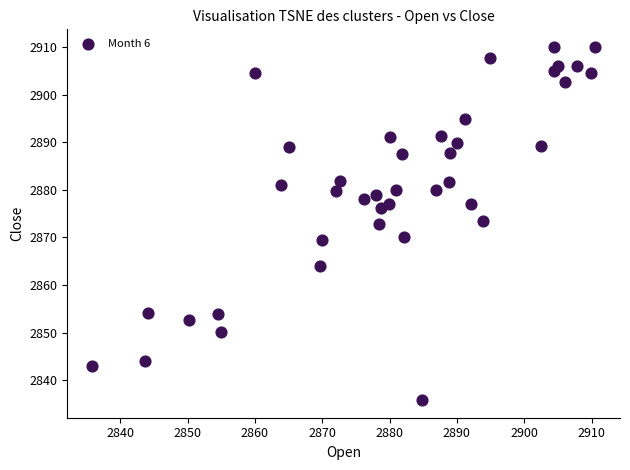

What is the range of X values (max minus min)?

74.6